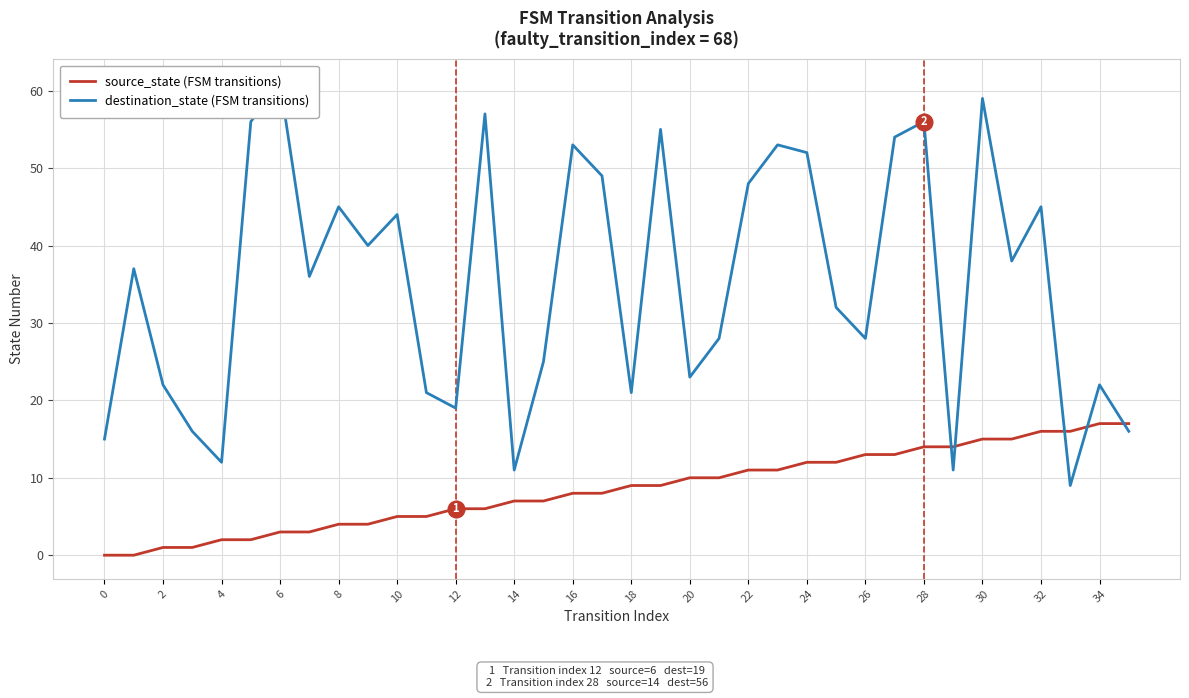

The source_state (FSM transitions) series shows 10 at 20. True or false?

True